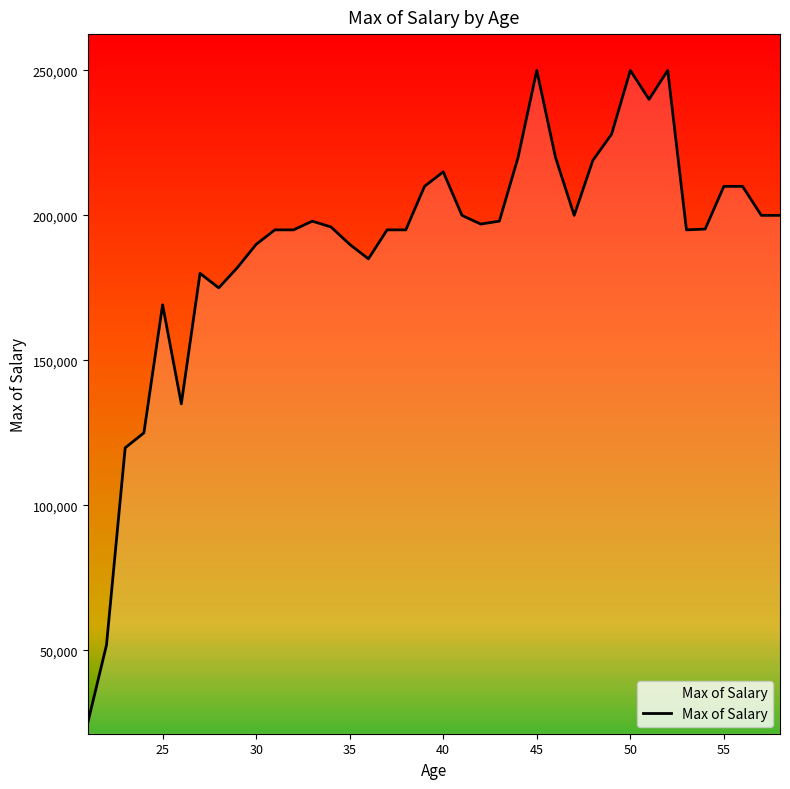

Does the chart display data point markers on the line(s)?

No